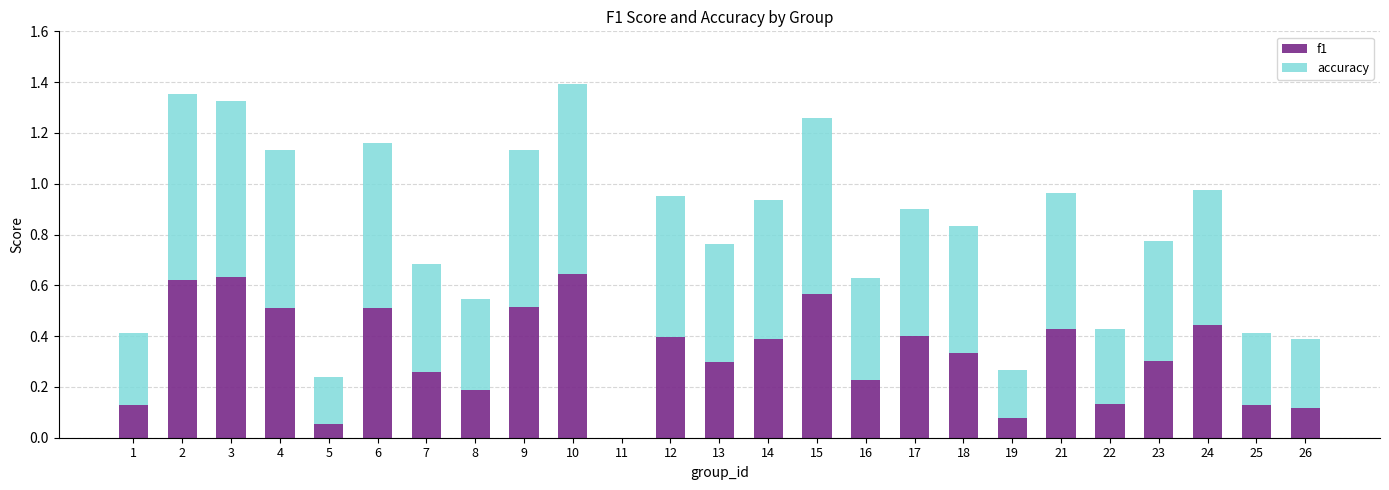

Are the bars horizontal?

No